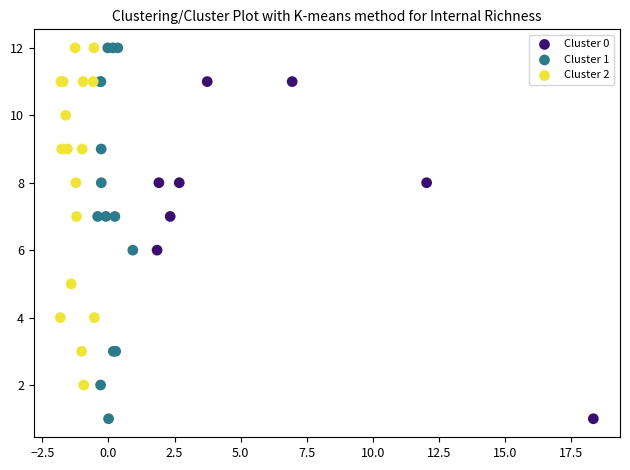

Which series has the widest spread of Y values?

Cluster 1